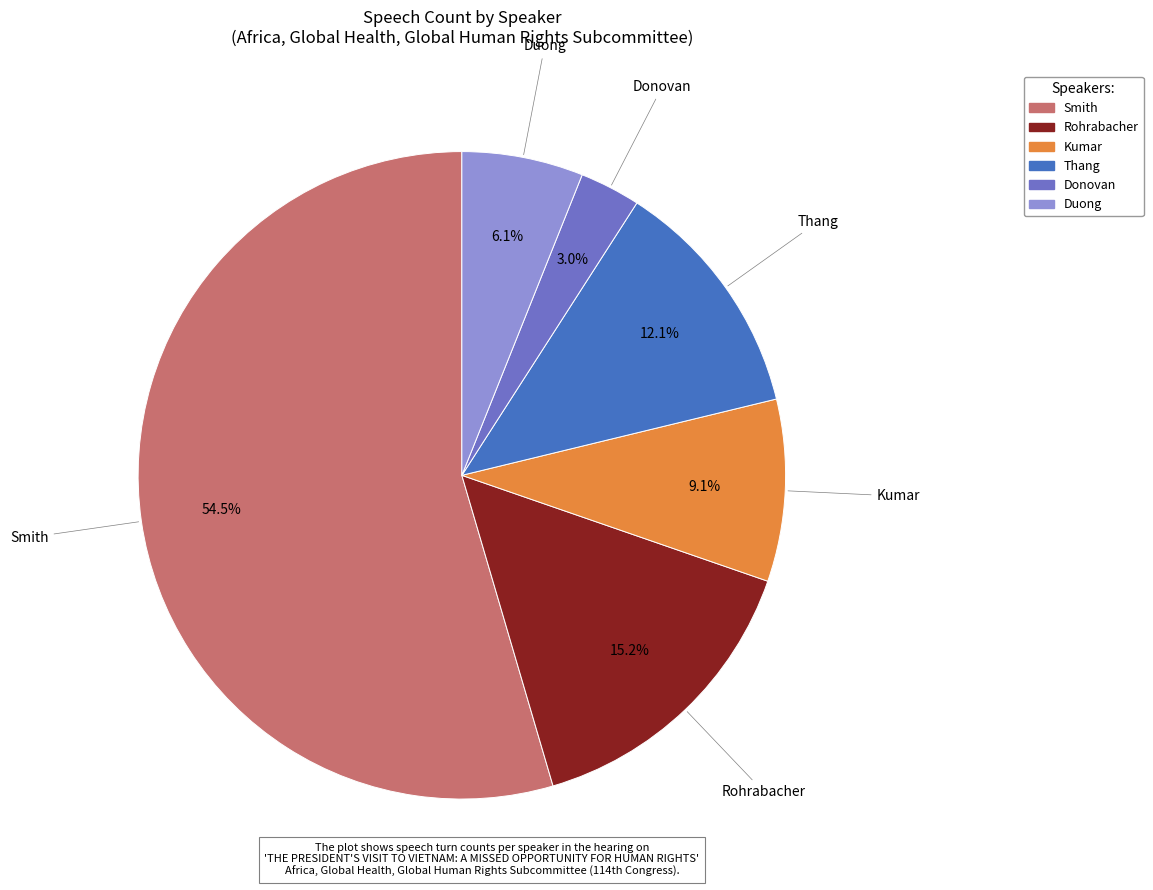

True or false: Donovan accounts for 3% of the total.

True